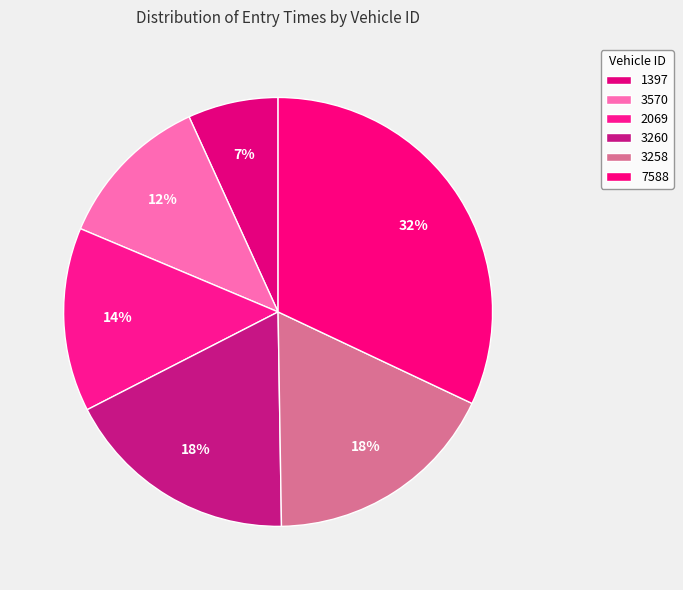

Does any single category account for the majority?

No